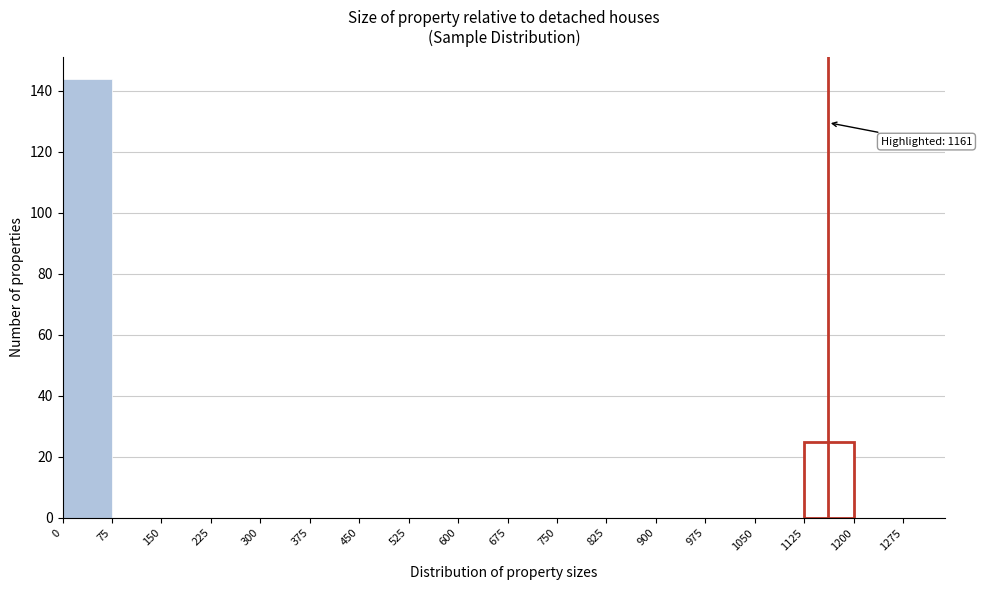

Which range on the x-axis has the tallest bar?

0 to 75